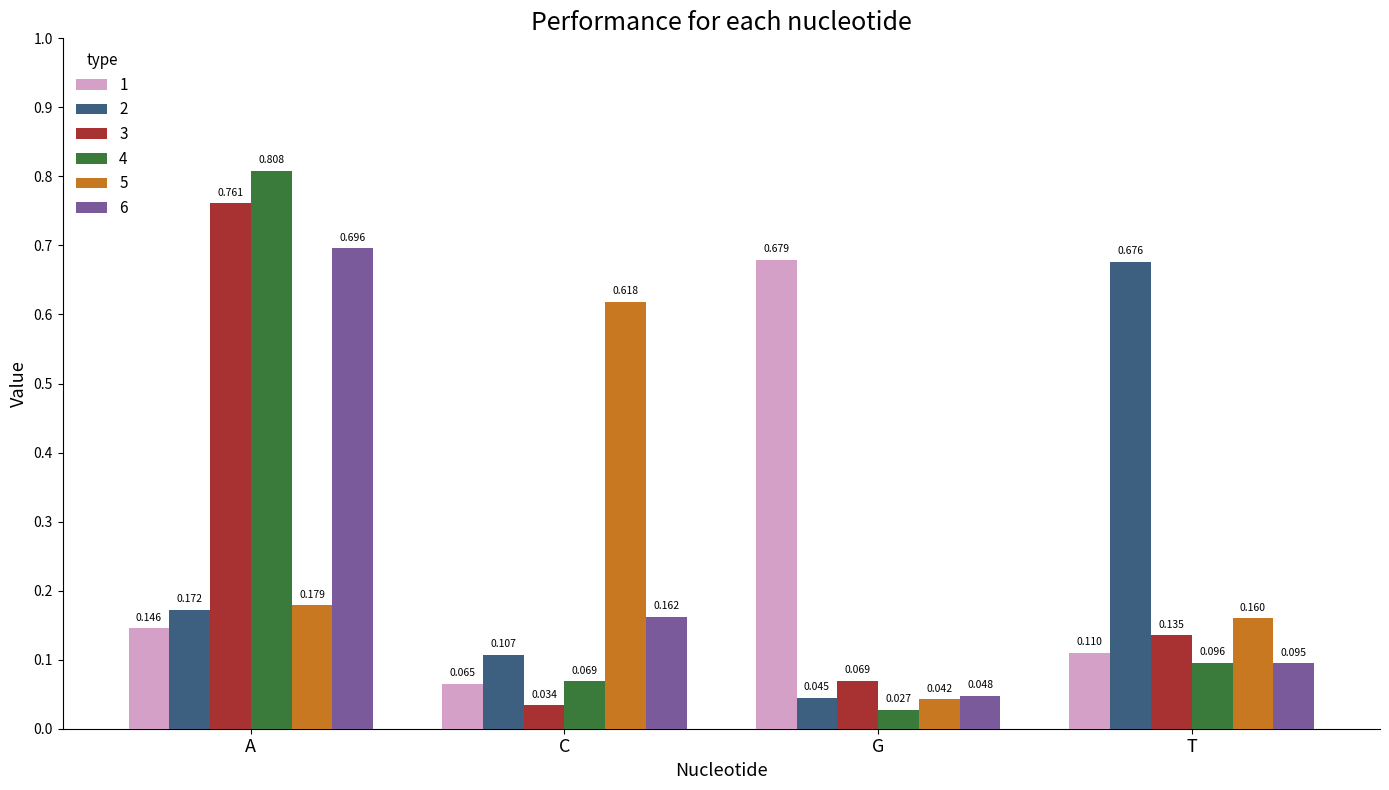

Which series has the widest spread of values?

4